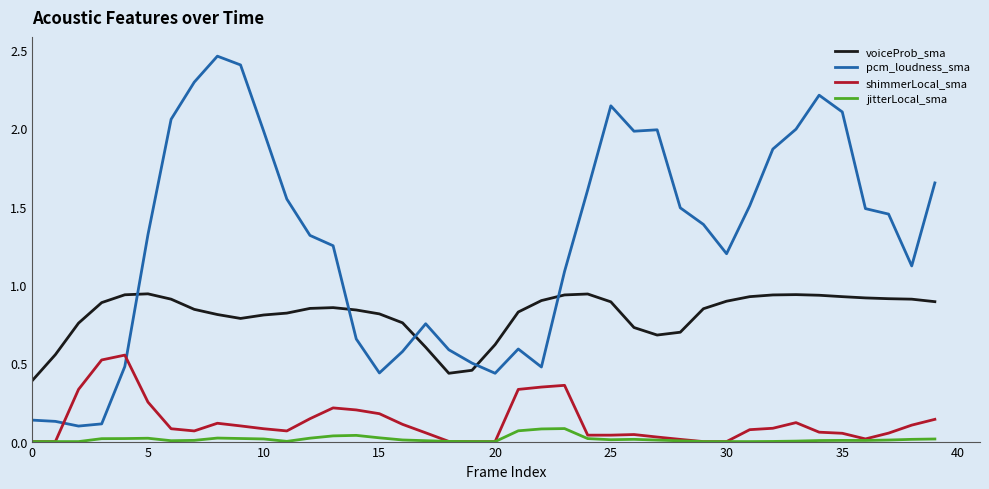

How many lines are shown in the chart?

4